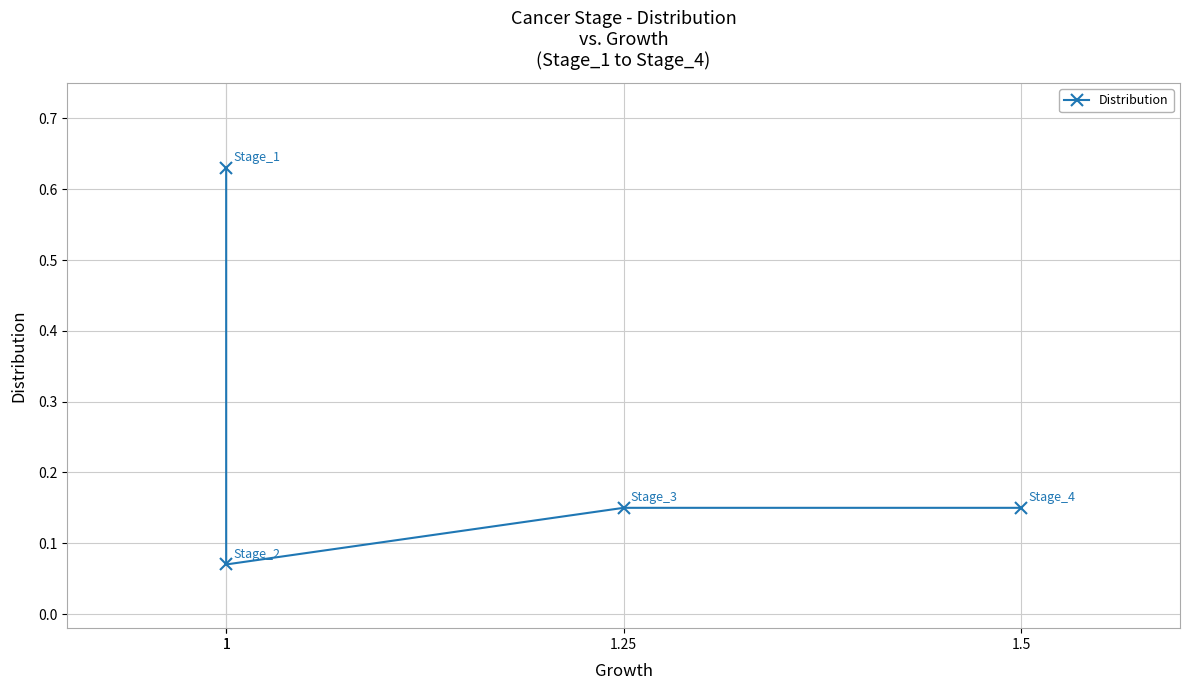

Reading left to right, list all the values displayed in this chart.

1=0.6	1=0.1	1.25=0.1	1.5=0.1